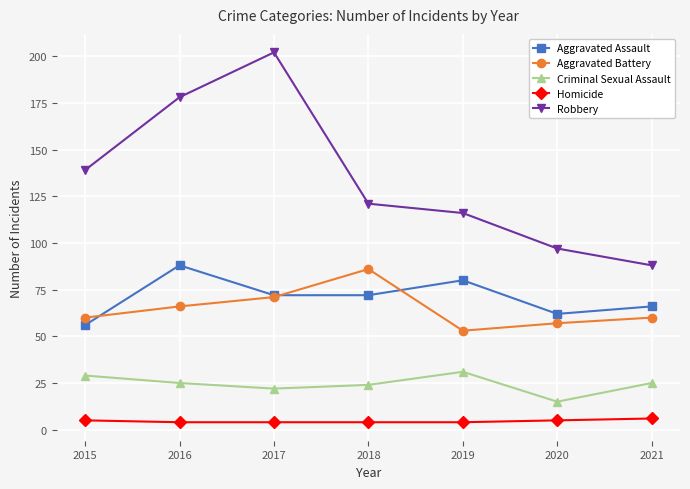

What are all the series names shown in the legend?

Aggravated Assault, Aggravated Battery, Criminal Sexual Assault, Homicide, Robbery